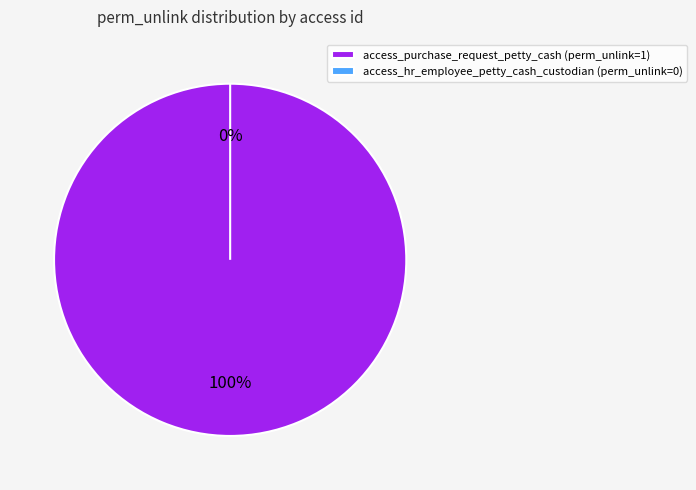

Is it true that access_purchase_request_petty_cash is 99% of the pie?

False